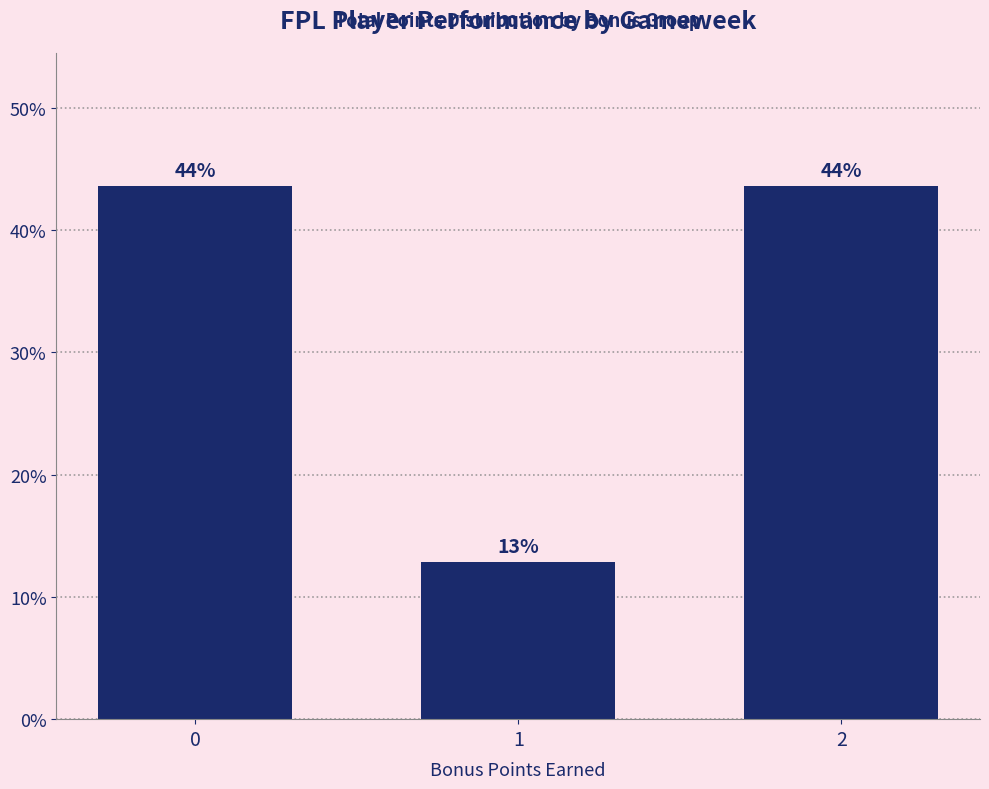

Where is the data nearest to the value 28?

1